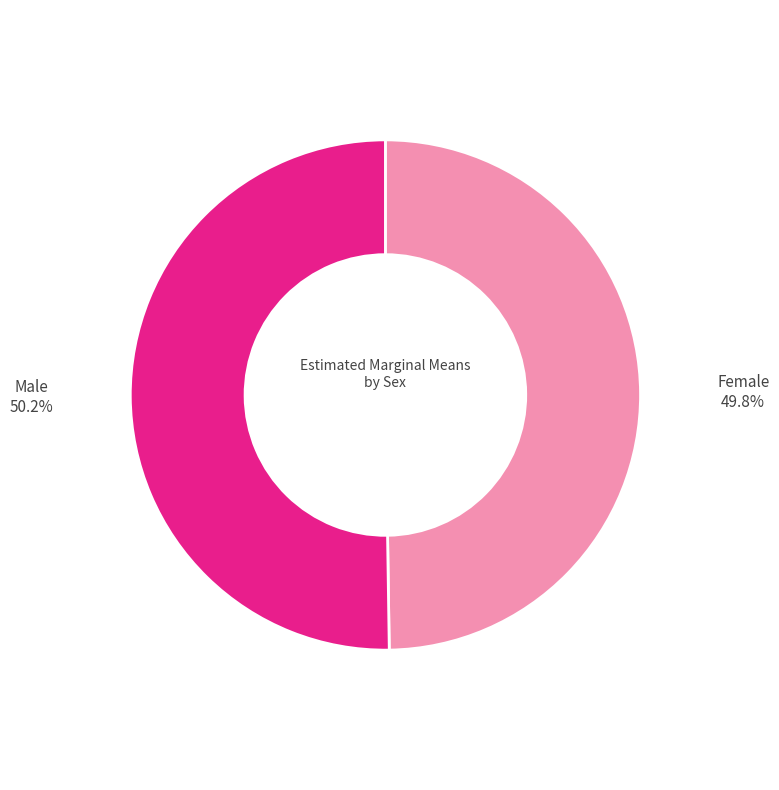

Count the number of slices in the pie.

2